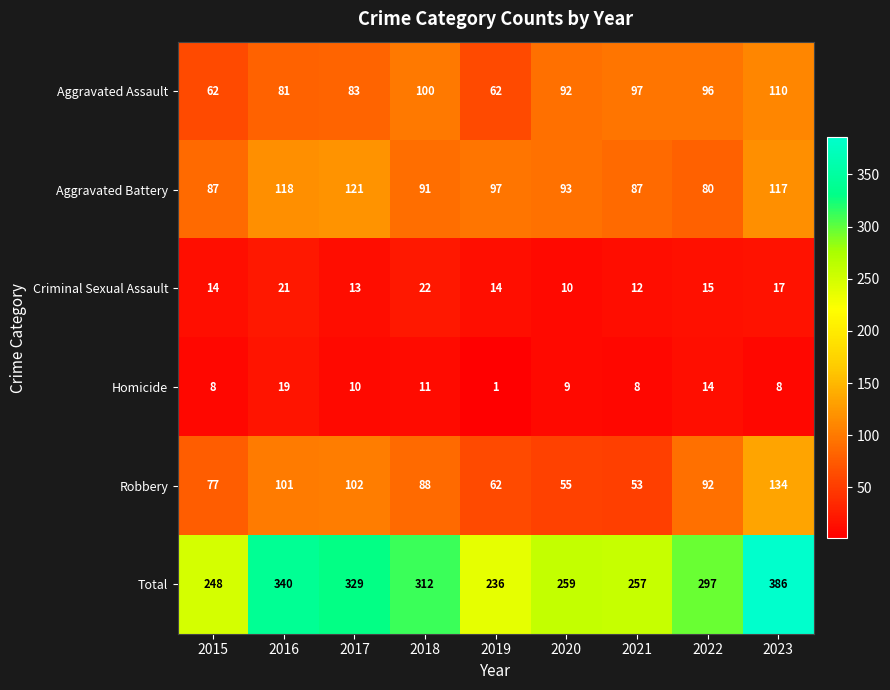

What is the total value across all series at 2023?

772